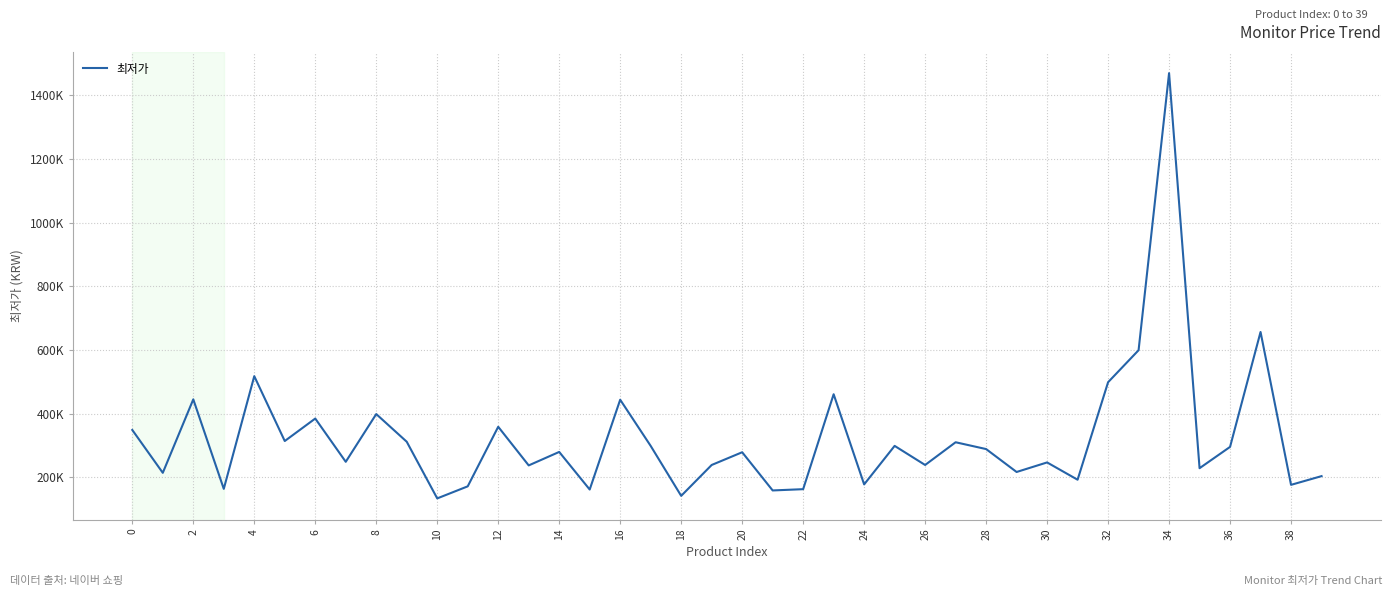

What is the minimum value shown in the chart?

134000